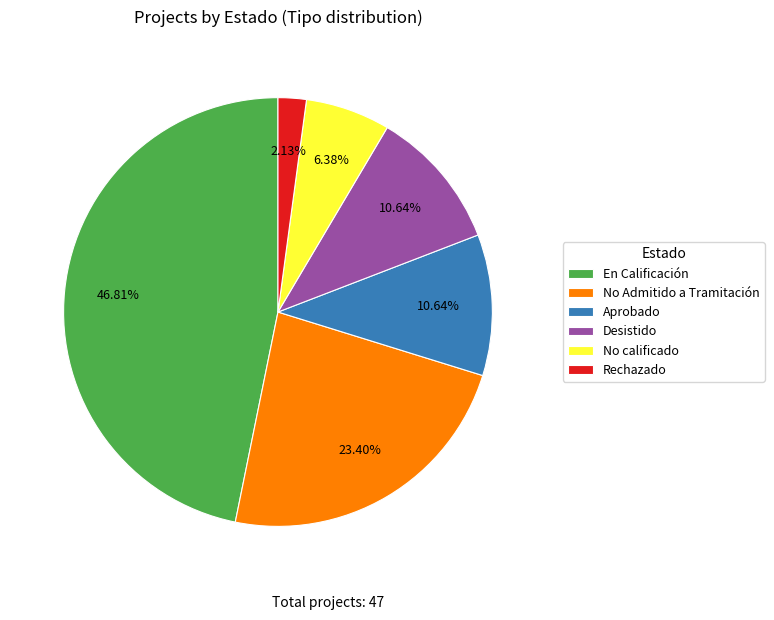

Which slice is the smallest?

Rechazado